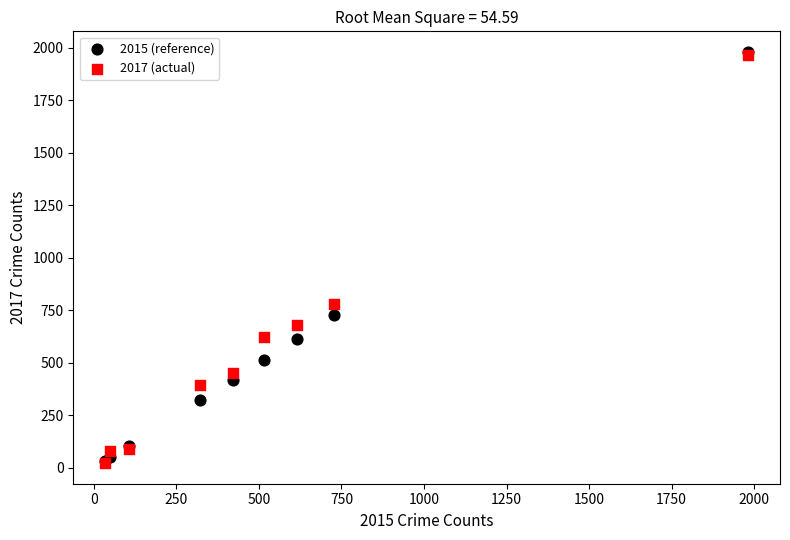

What are all the series names shown in the legend?

2015 (reference), 2017 (actual)